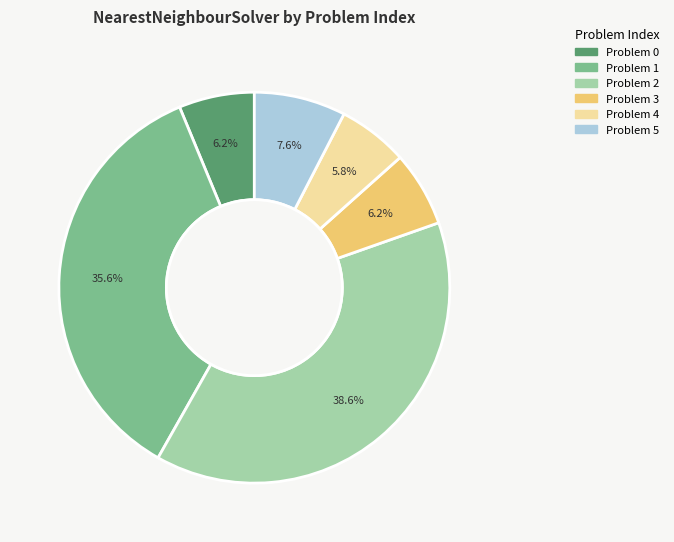

Count the number of slices in the pie.

6